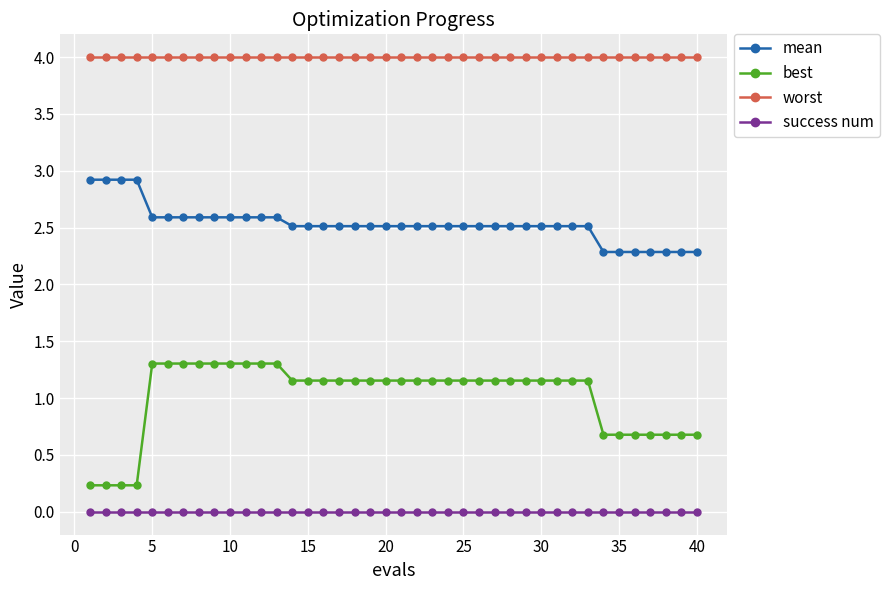

Rank the series by their maximum value, from highest to lowest.

worst, mean, best, success num